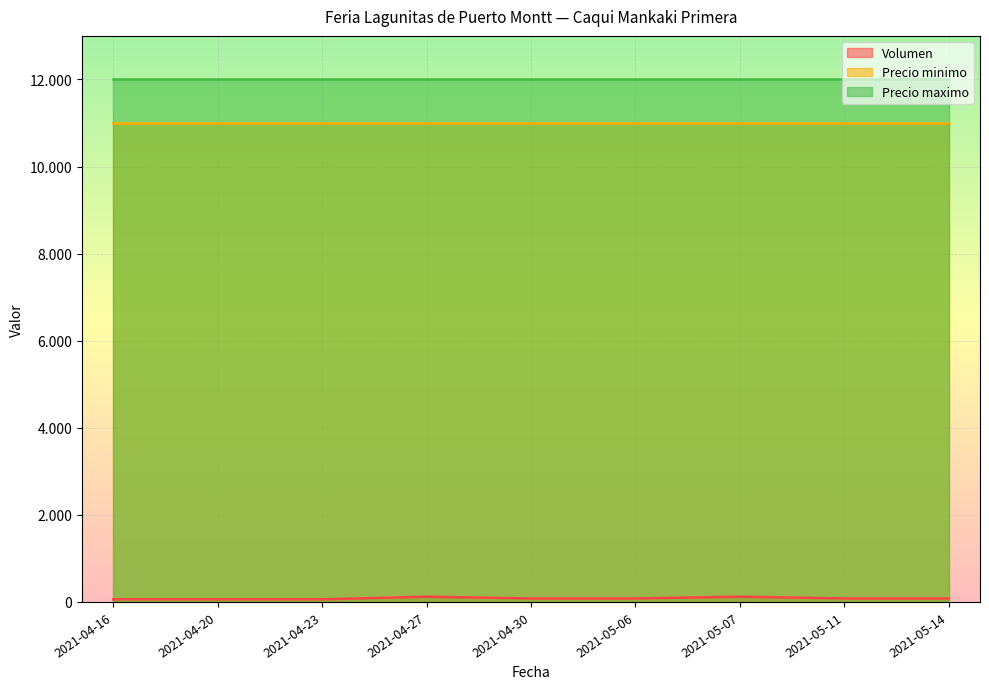

What is the sum of the Precio maximo values at 2021-05-06 and 2021-05-07?

24000